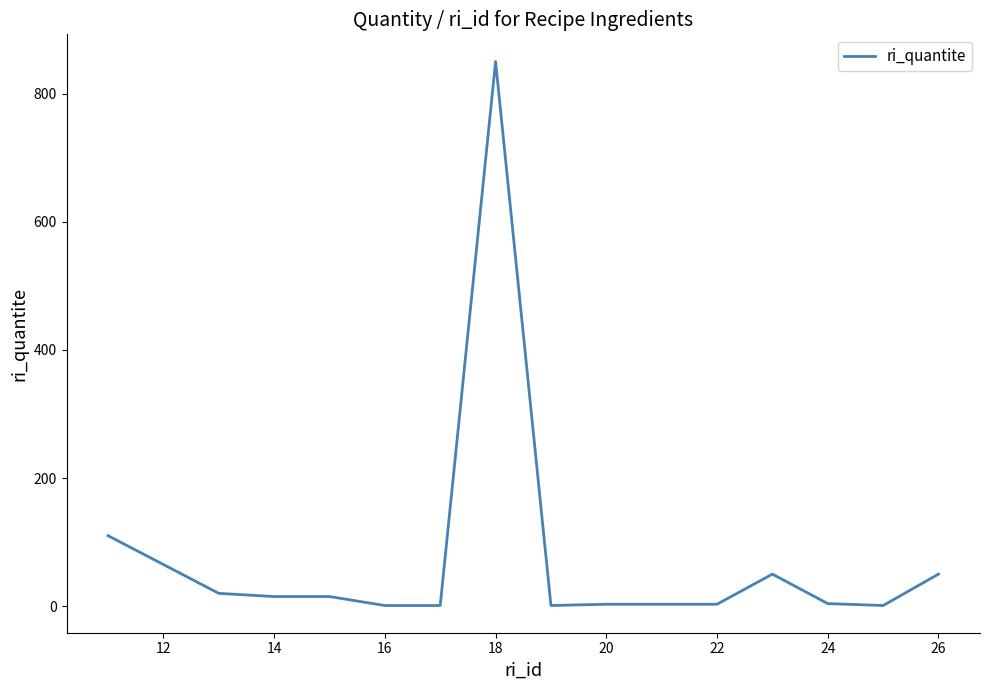

What is the difference between the maximum and minimum values?

849